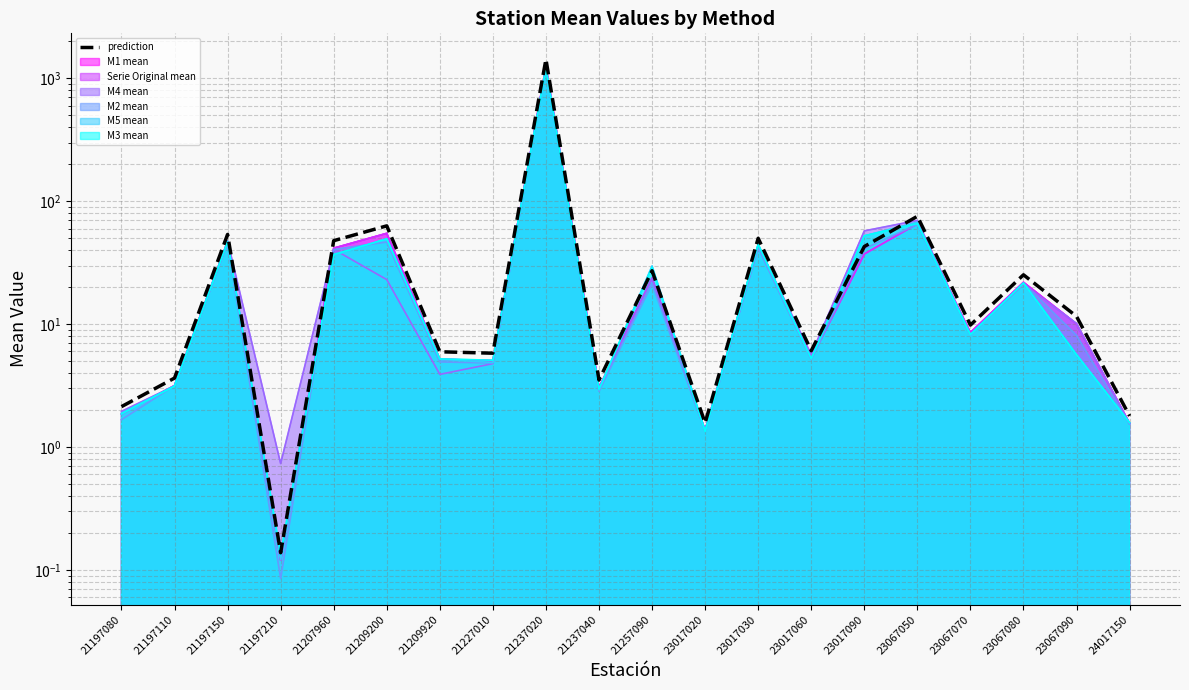

Where is the data nearest to the value 714?

23067050